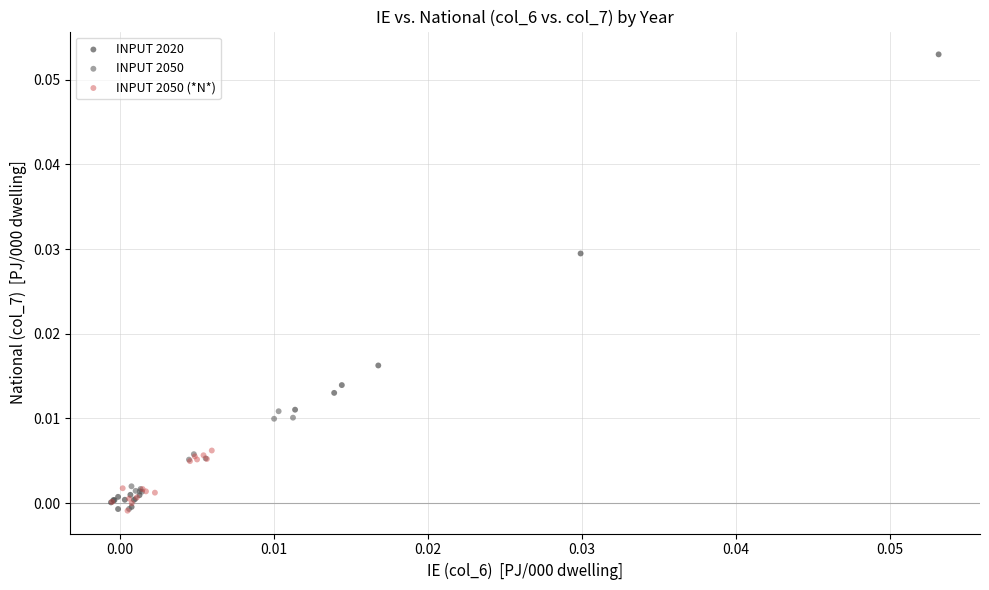

Which series has the largest Y range (max minus min)?

INPUT 2020